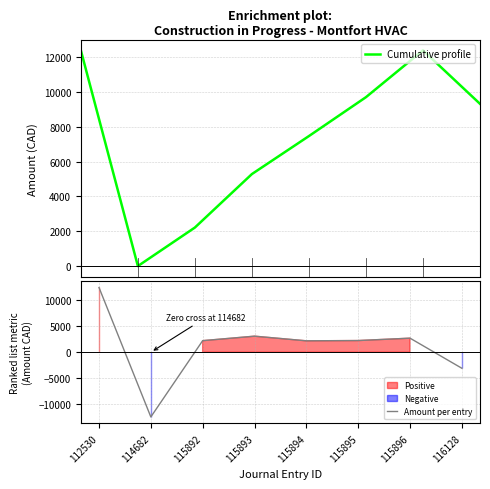

Is the value of Cumulative profile at 115893 greater than the value of Amount per entry at 114682?

Yes